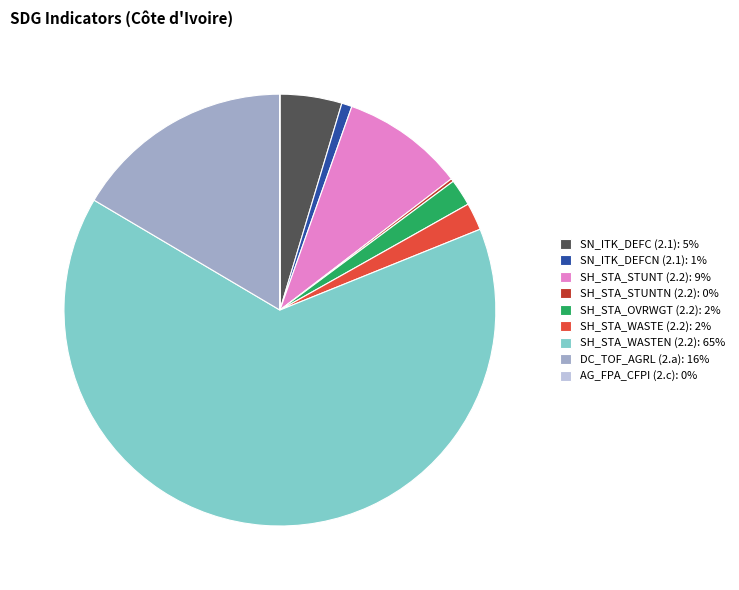

The SH_STA_OVRWGT (2.2): 2% slice represents 2% of the pie. True or false?

True